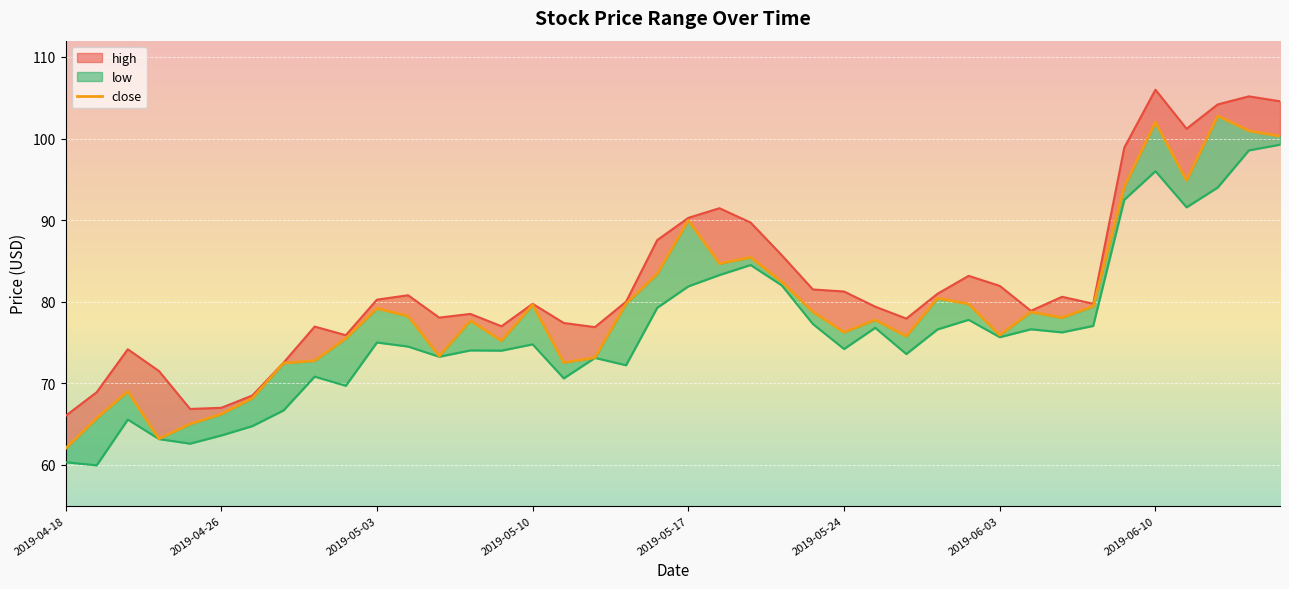

At which category does the chart reach its minimum across all series?

2019-04-22